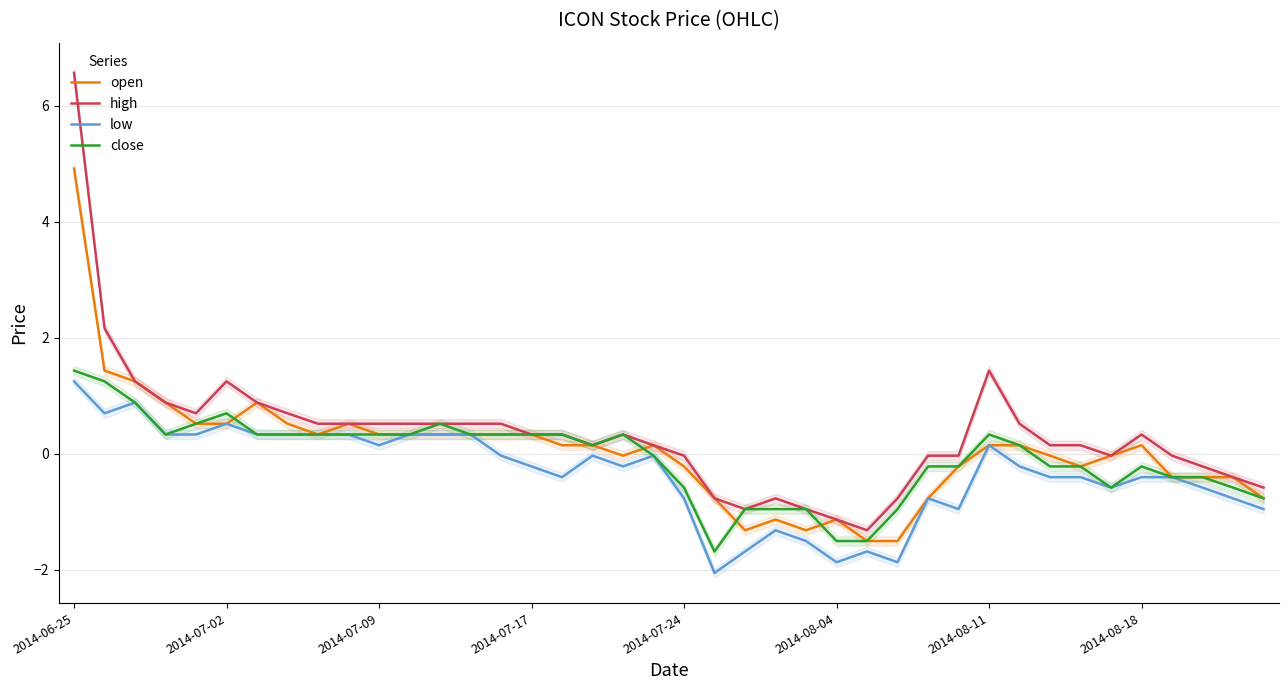

True or false: high and low cross at least once.

False